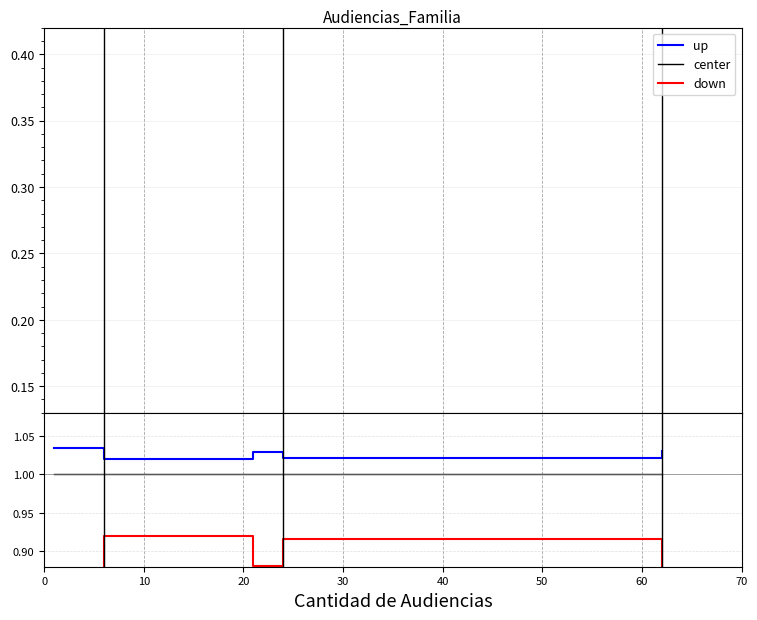

True or false: down and up intersect in this chart.

False